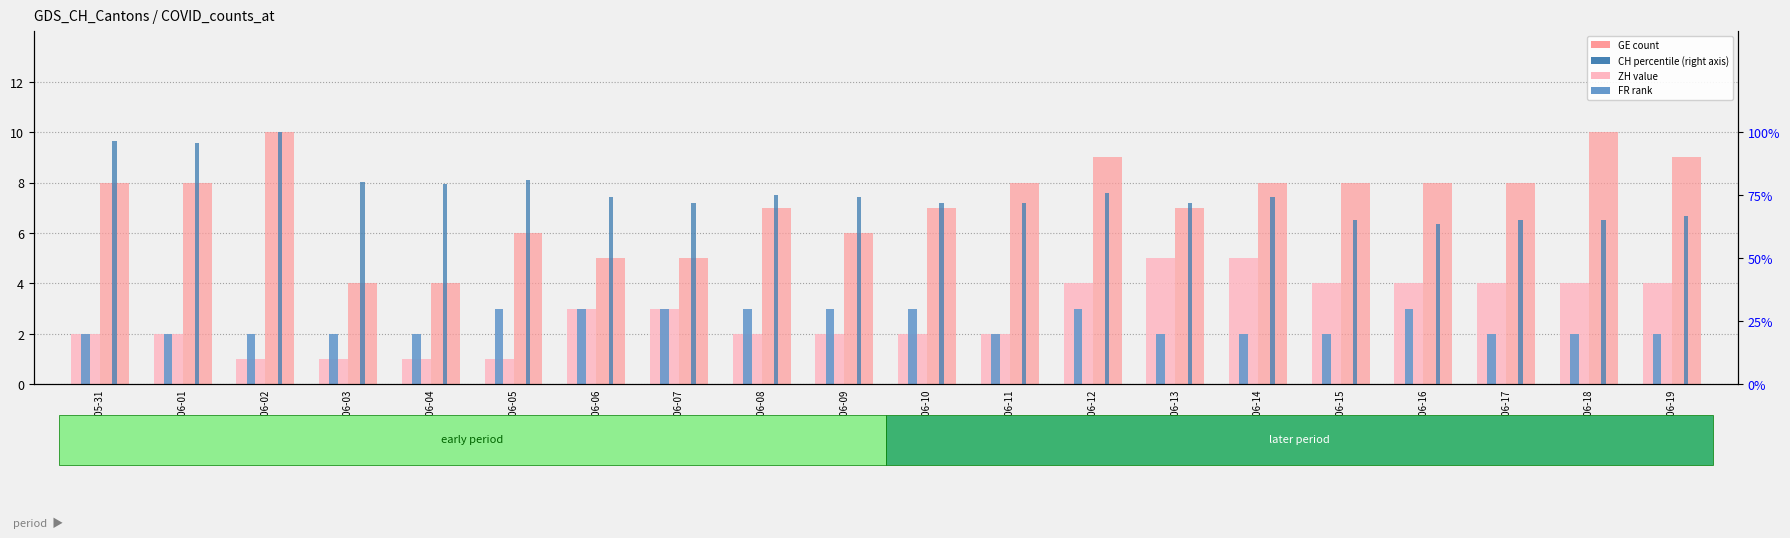

Rank the categories by GE (count) value from lowest to highest.

2020-06-02, 2020-06-03, 2020-06-04, 2020-06-05, 2020-05-31, 2020-06-01, 2020-06-08, 2020-06-09, 2020-06-10, 2020-06-11, 2020-06-06, 2020-06-07, 2020-06-12, 2020-06-15, 2020-06-16, 2020-06-17, 2020-06-18, 2020-06-19, 2020-06-13, 2020-06-14